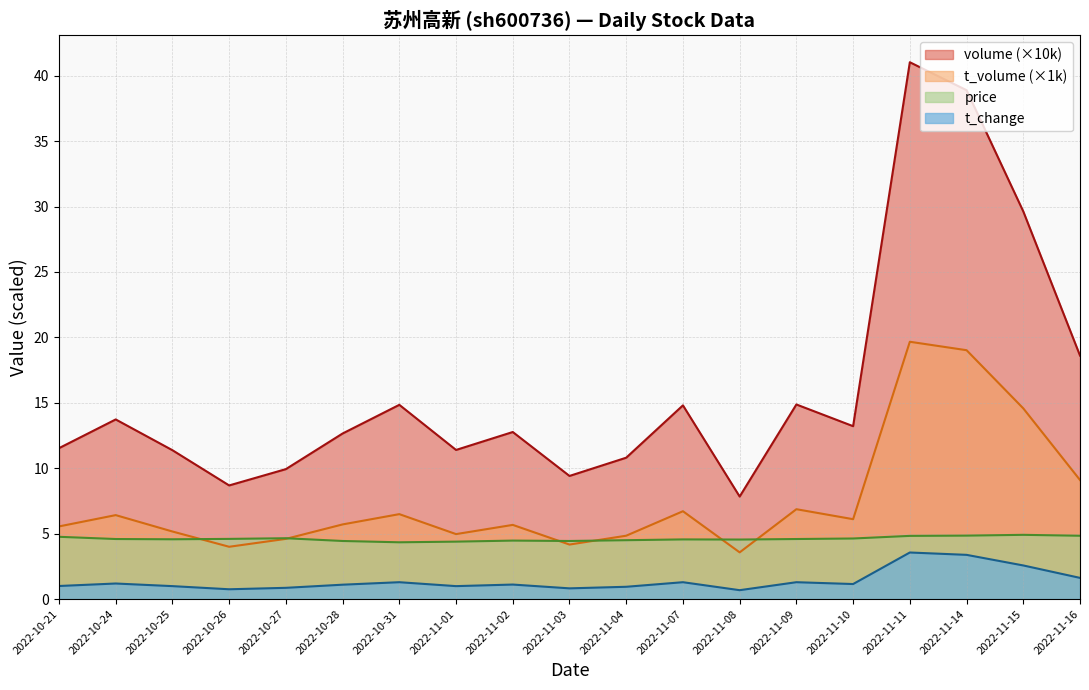

What position from the right is 2022-10-31?

13